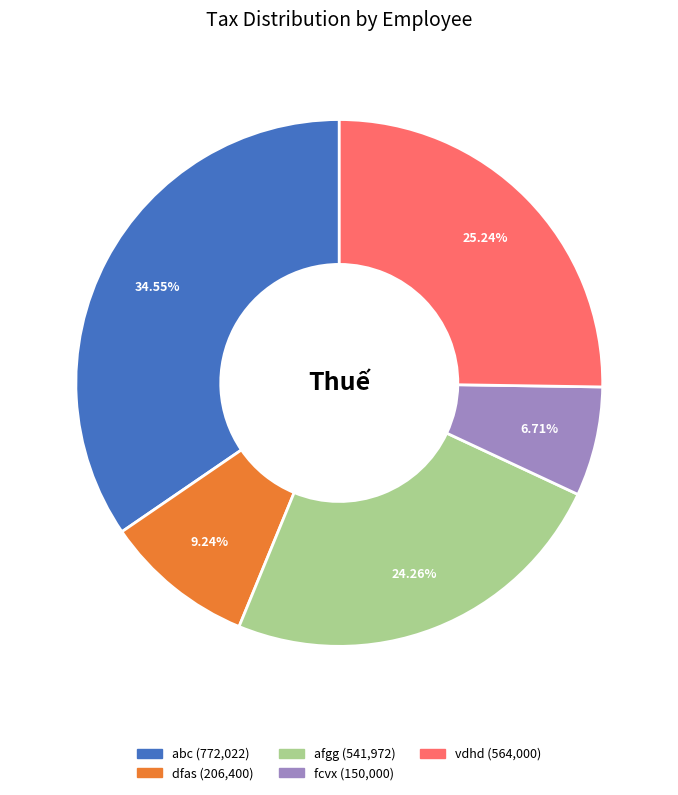

Does any single category account for the majority?

No